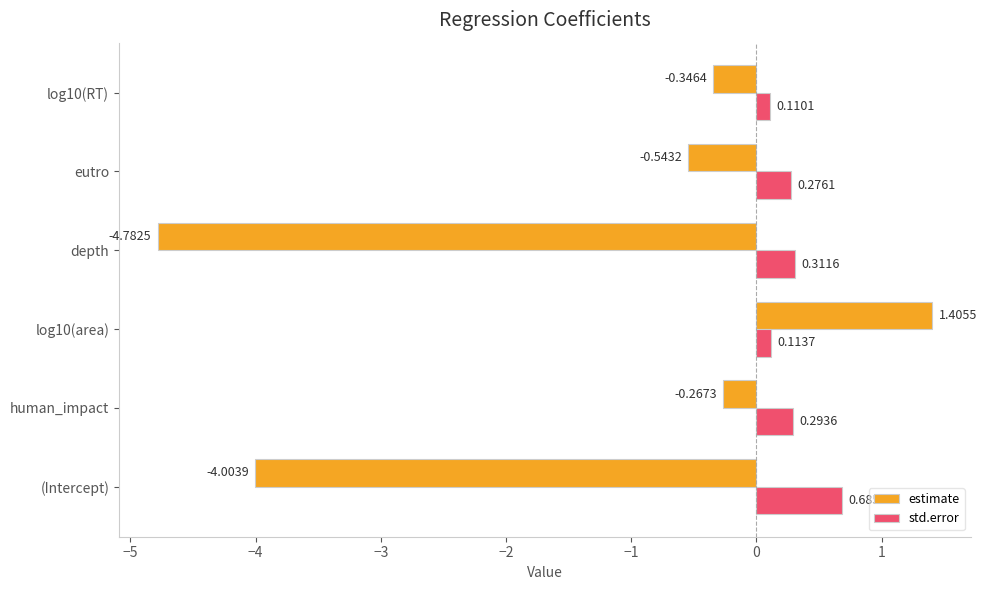

Which series has the largest range (max minus min)?

estimate